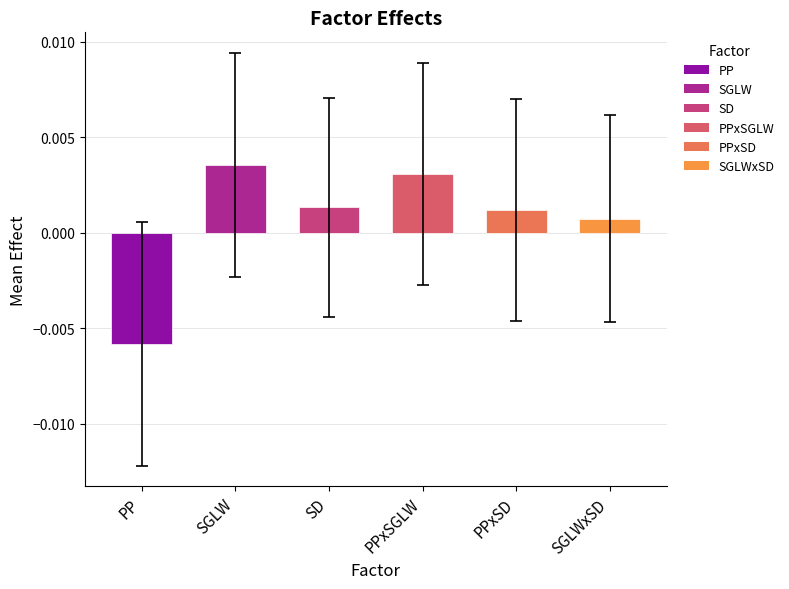

What position from the left is SGLWxSD?

6